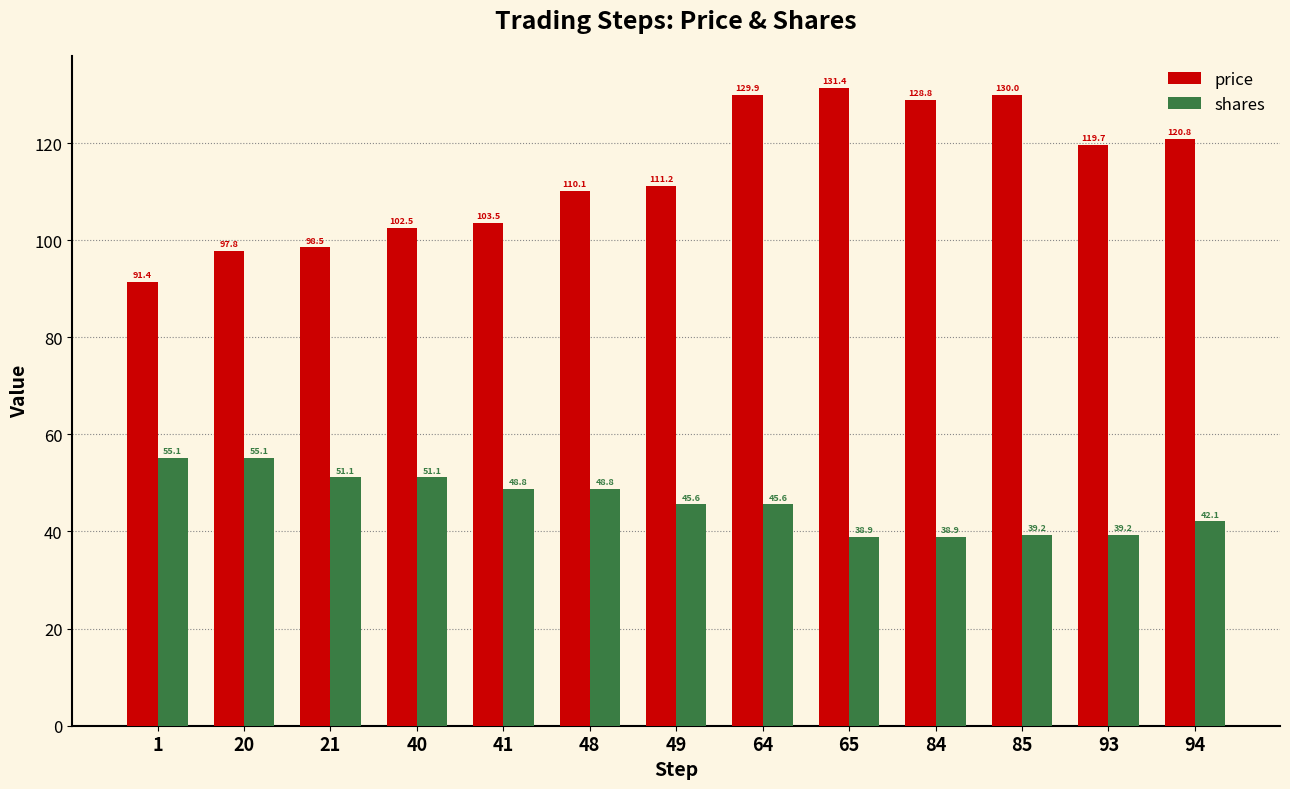

Which series has the widest spread of values?

price